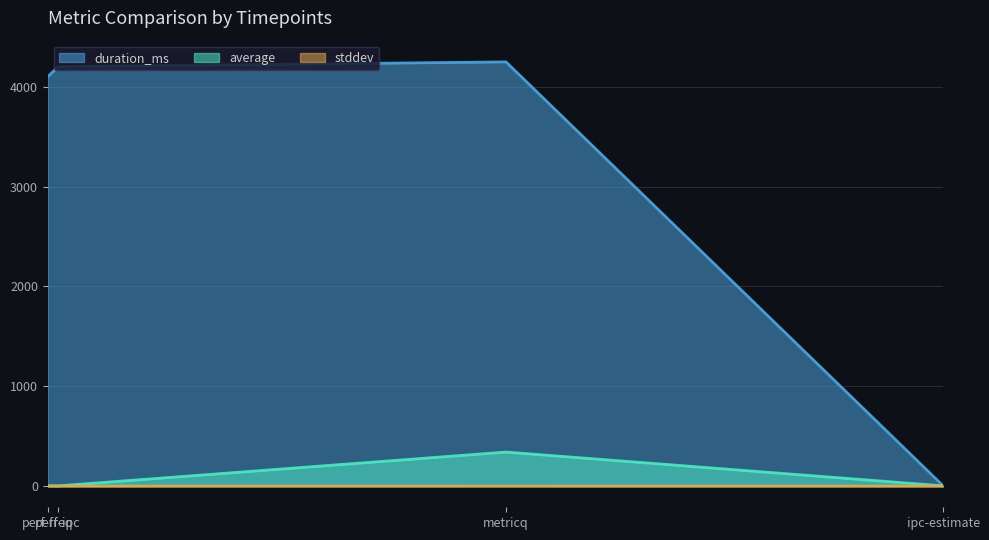

How many intersections are there between duration_ms and stddev?

1